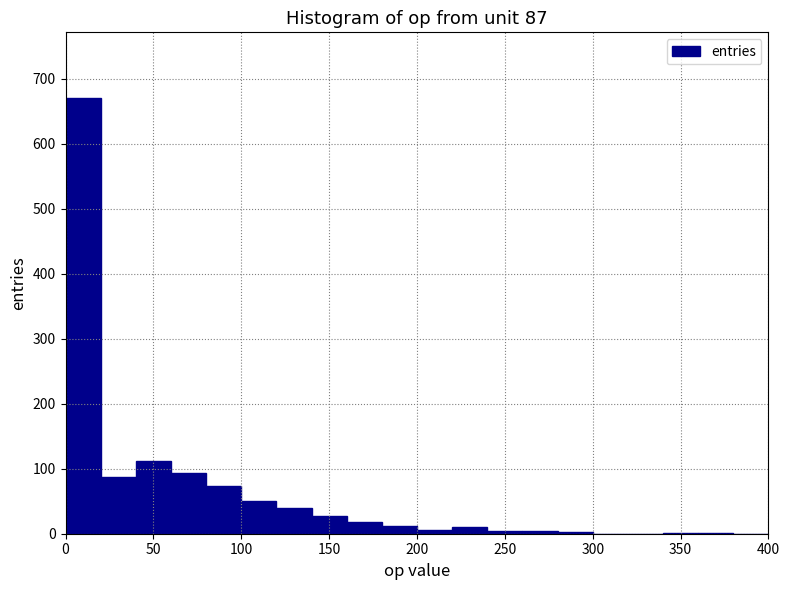

What is the height of the bar covering 100 to 120 on the x-axis? The values are not printed on the chart, so give them approximately, as read against the axis.

50